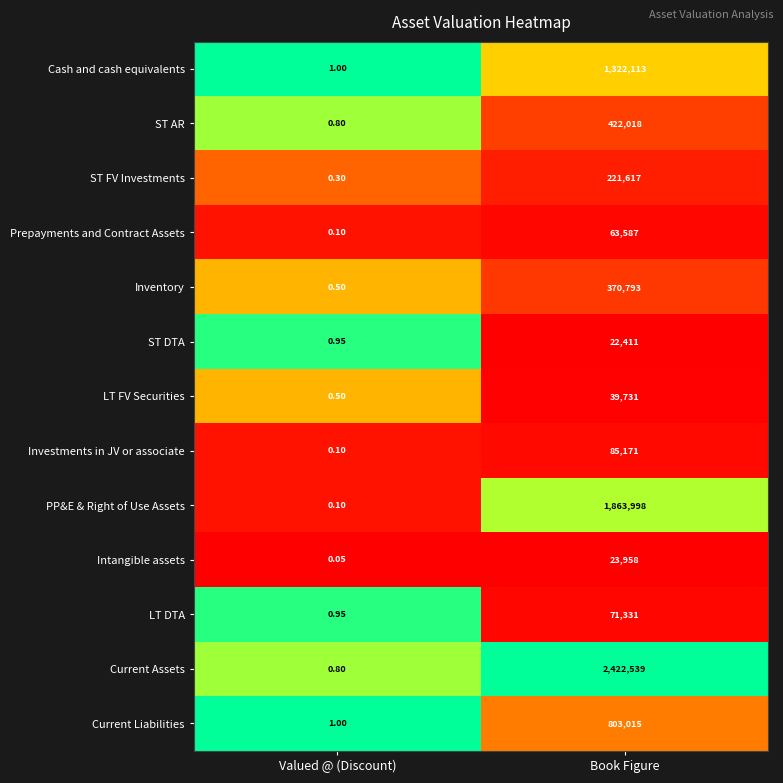

At which category does the chart reach its peak across all series?

Book Figure